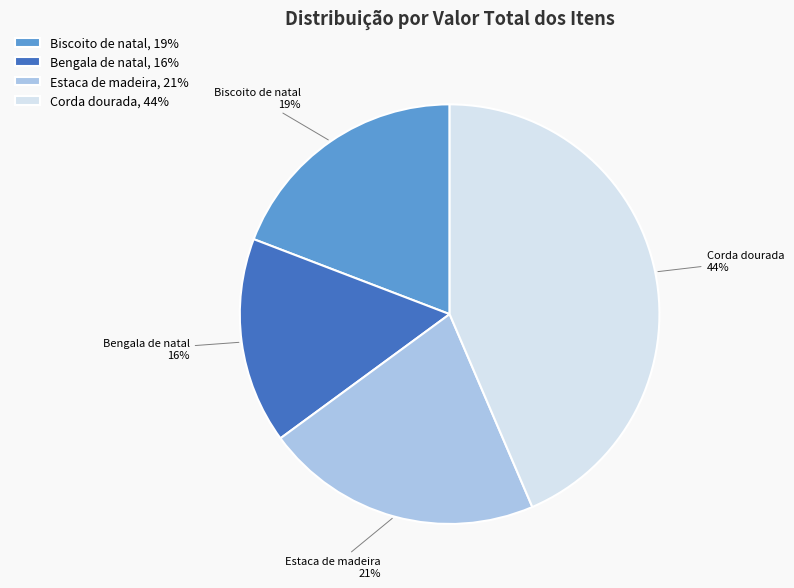

What percentage is the Biscoito de natal, 19% slice, to the nearest percent?

19%